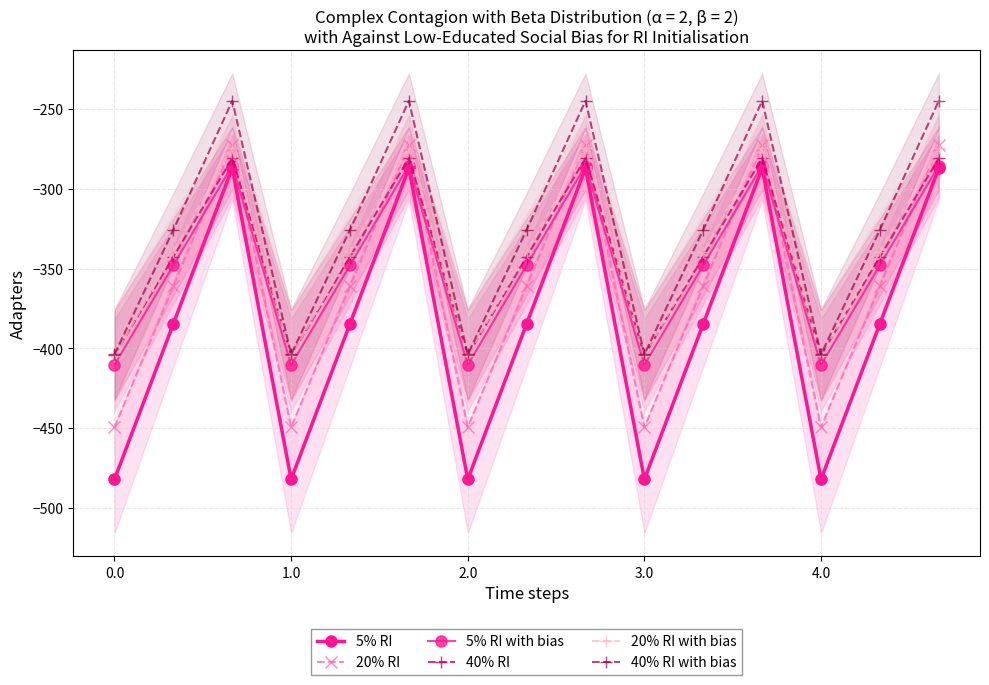

How many values in the 20% RI series are below -361?

10